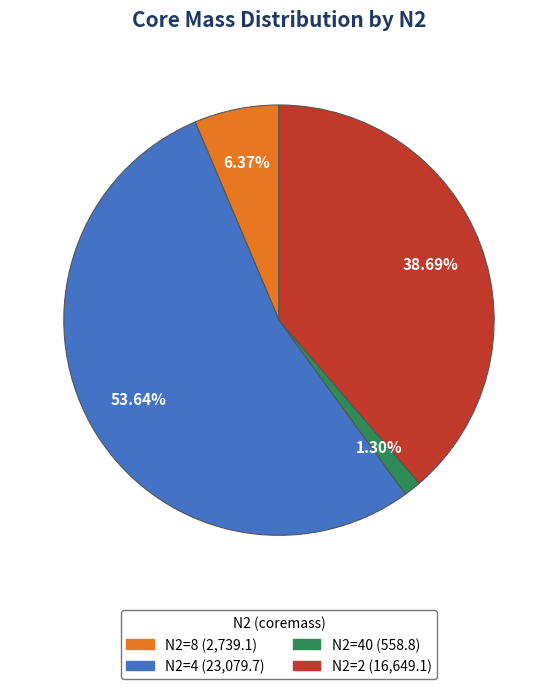

Is there any slice that represents more than half of the pie?

Yes